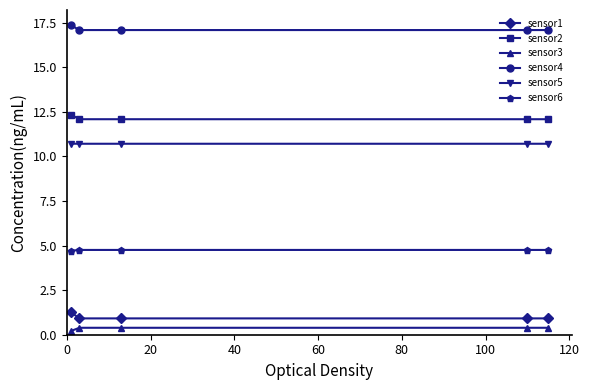

True or false: sensor3 has more than 0 interior local peaks.

True